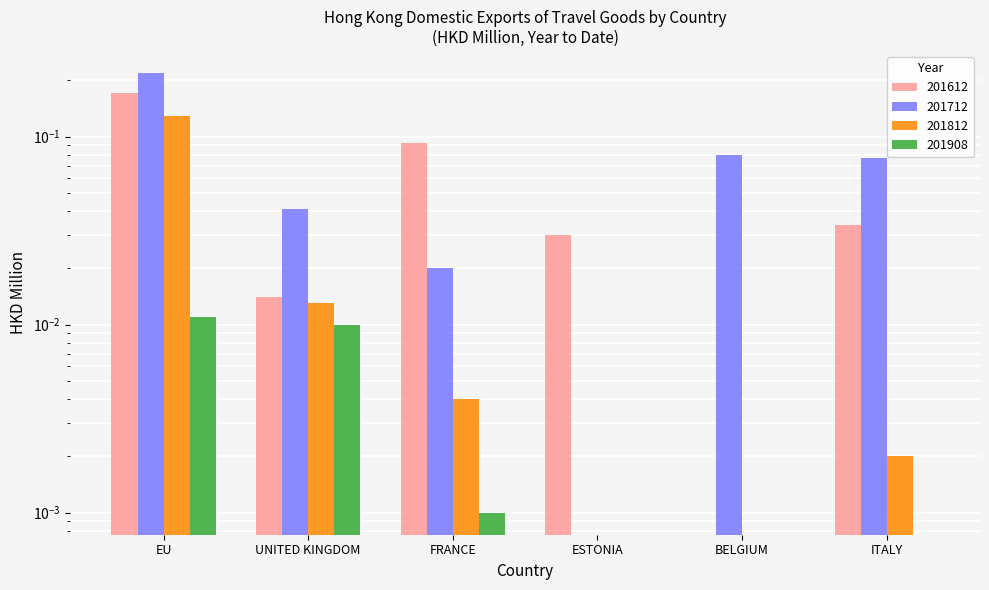

The 201612 series shows 0.2 at EU. True or false?

True